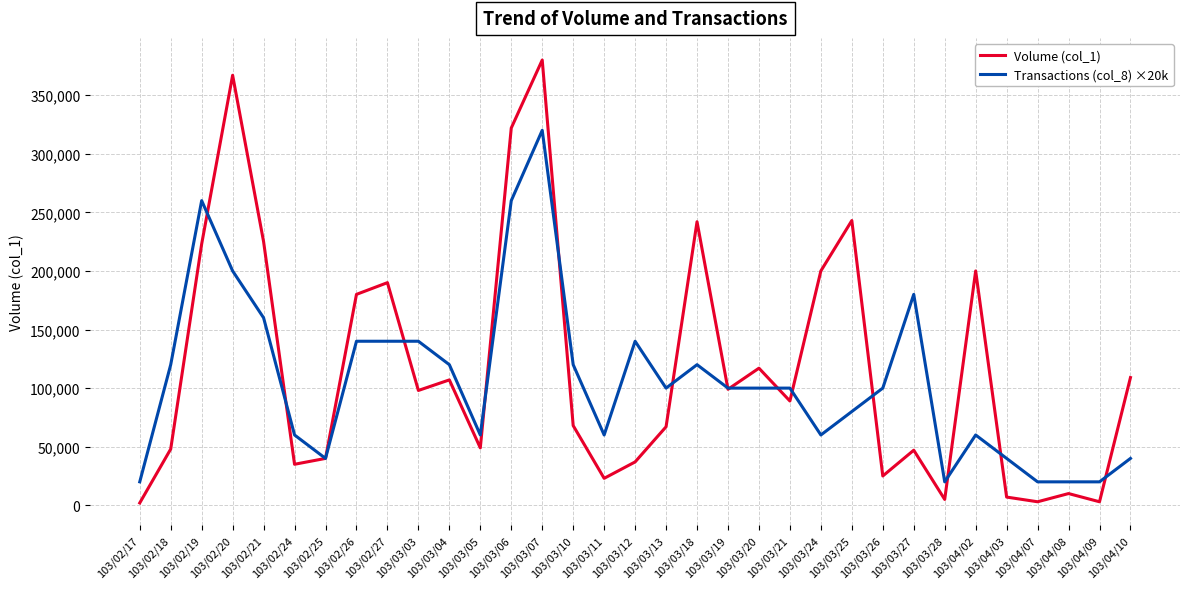

True or false: Transactions (col_8) ×20k has a value of 35725 at 103/03/13.

False